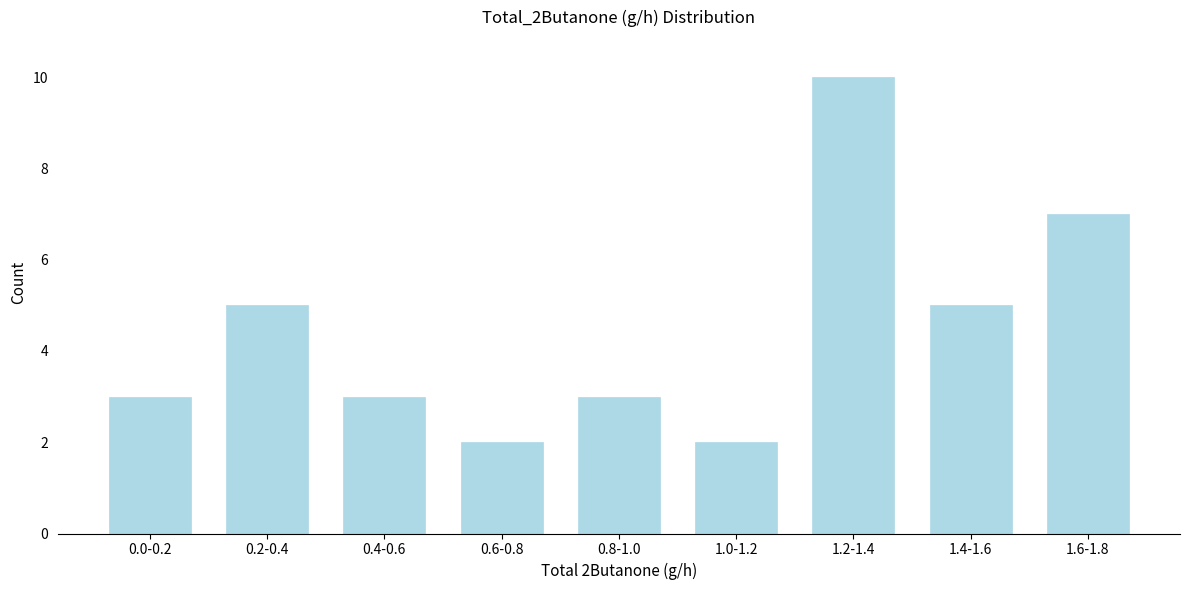

Reading left to right, list all the values displayed in this chart.

0.0-0.2=3	0.2-0.4=5	0.4-0.6=3	0.6-0.8=2	0.8-1.0=3	1.0-1.2=2	1.2-1.4=10	1.4-1.6=5	1.6-1.8=7